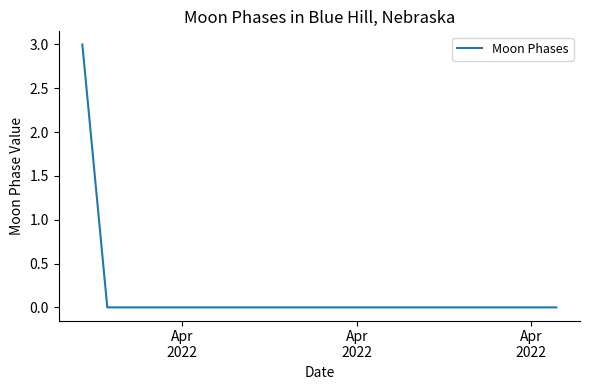

What is the sum of all values?

3